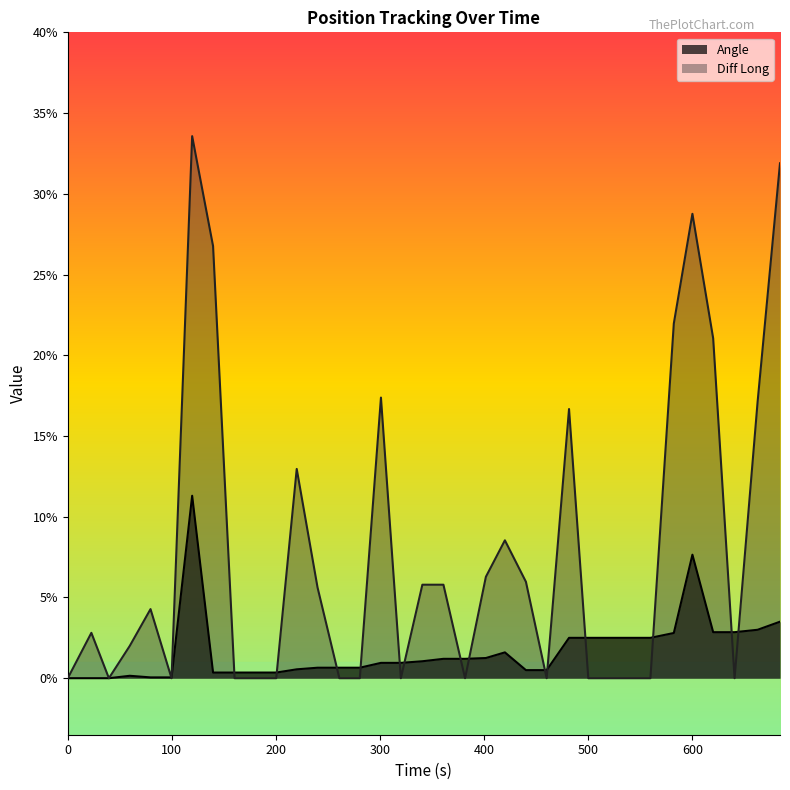

Which has a higher value, 200.25 or 401.64?

401.64